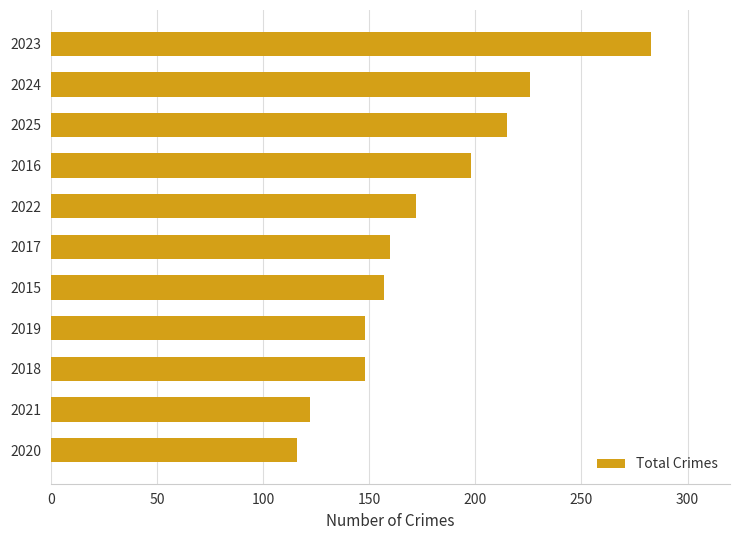

Where is the data nearest to the value 199?

2016